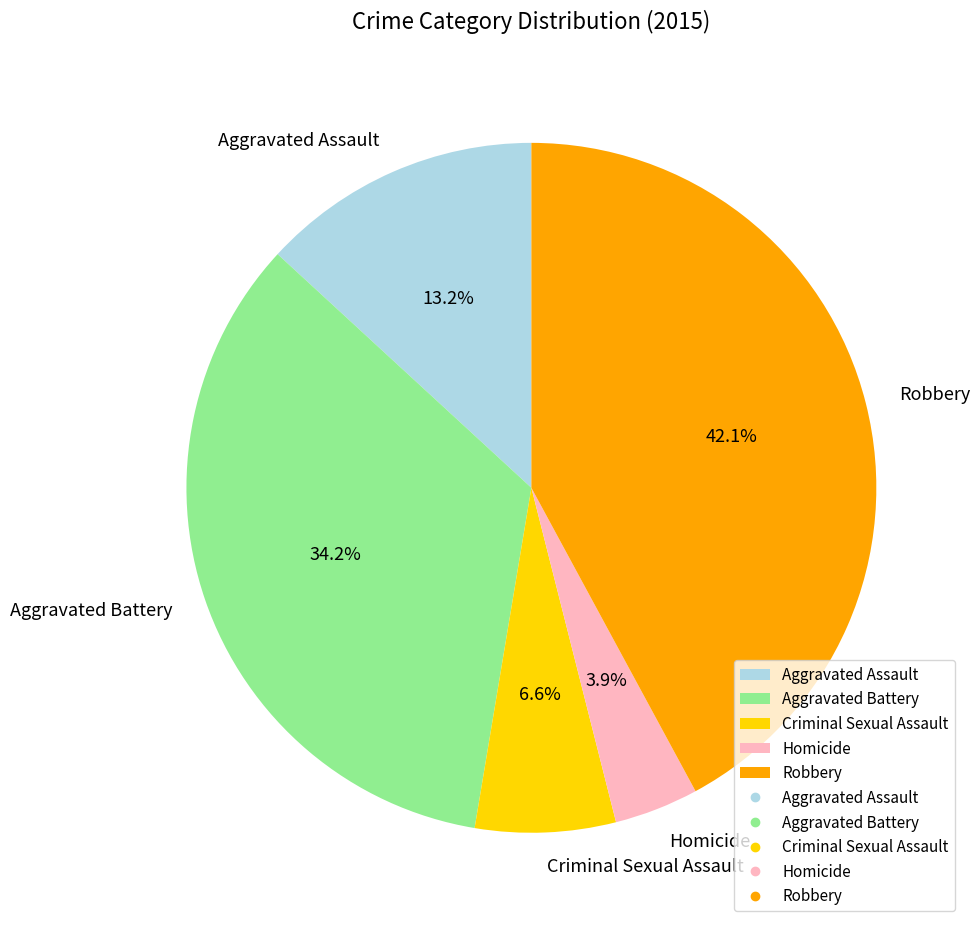

Which slice is the largest?

Robbery